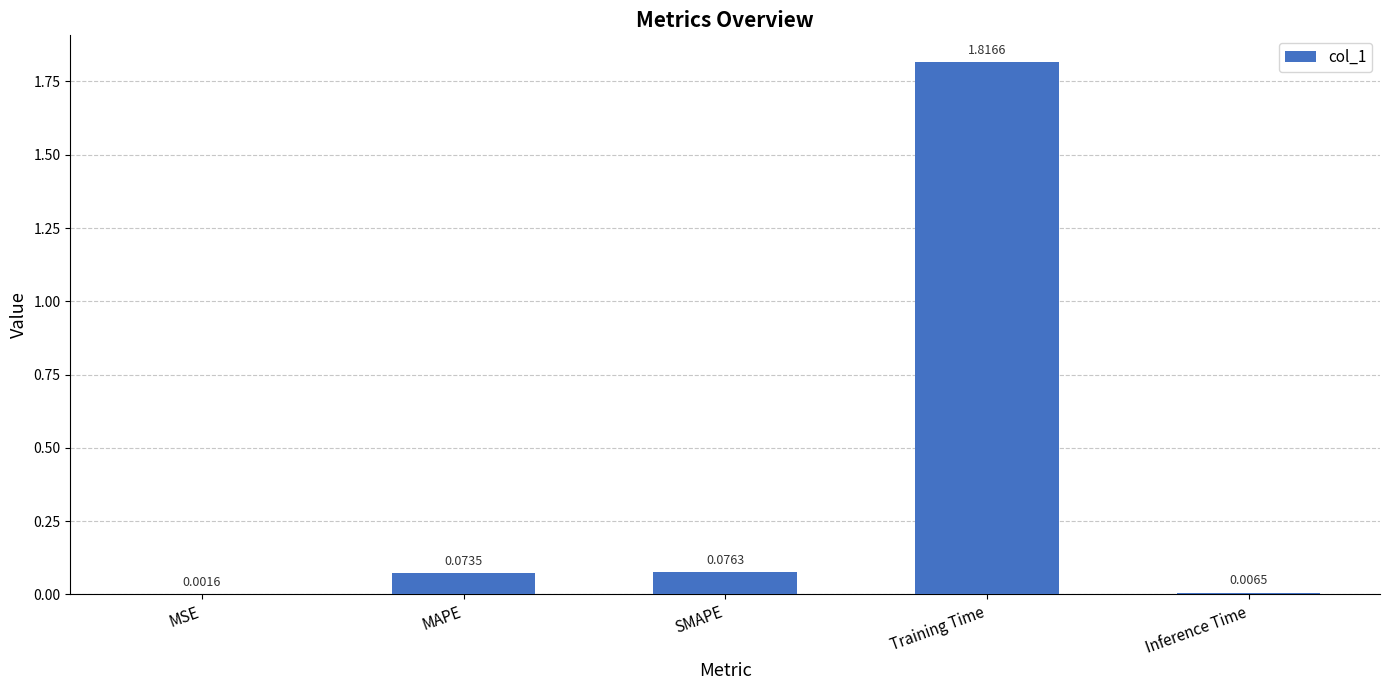

Which category has the highest value across all series?

Training Time